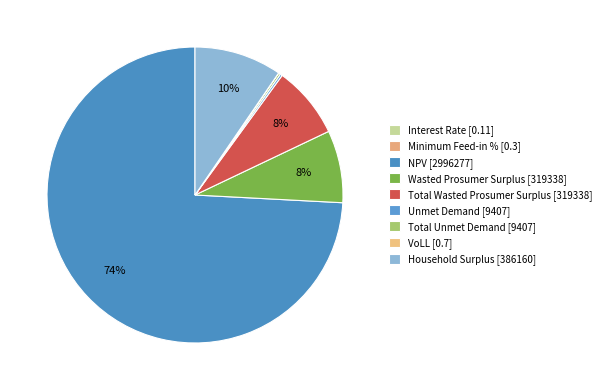

To the nearest percent, what is the average slice percentage?

11%